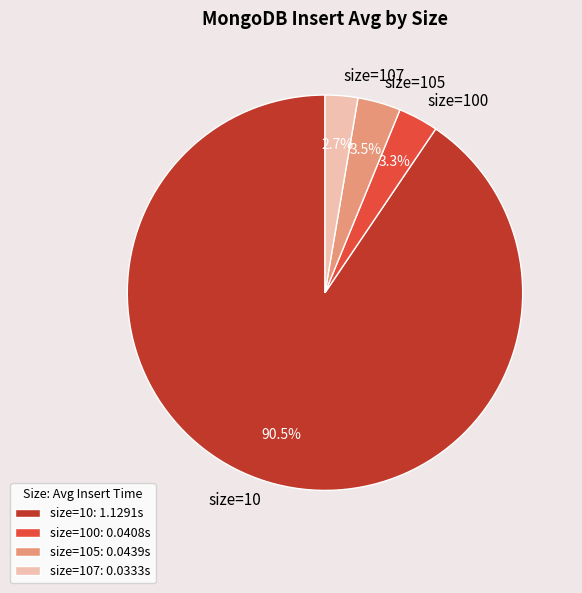

Combined, what portion of the pie is size=10 and size=107?

93.2%